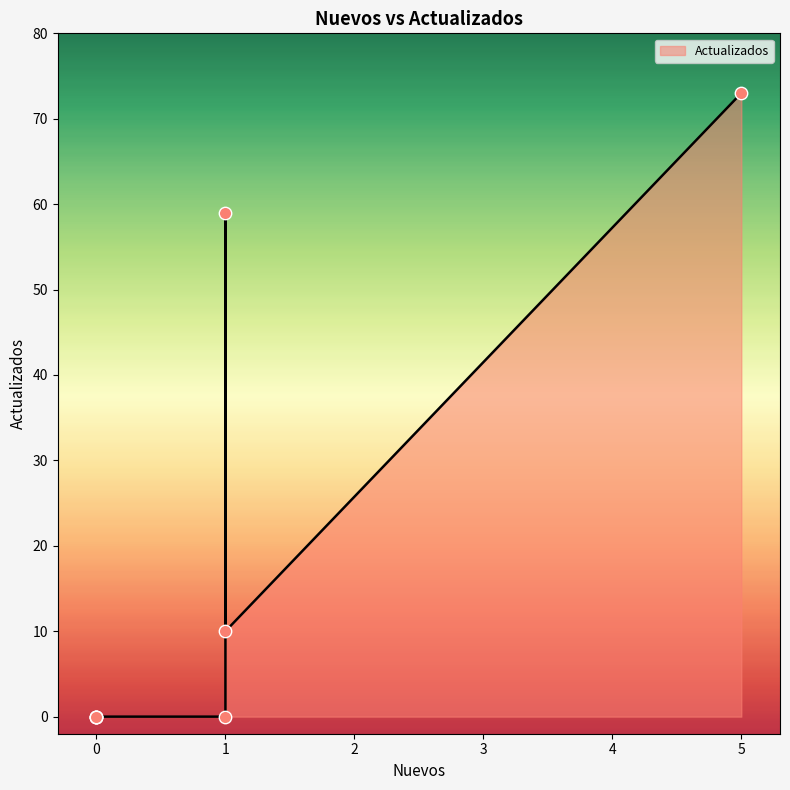

Between 1 and 0, which is larger?

1